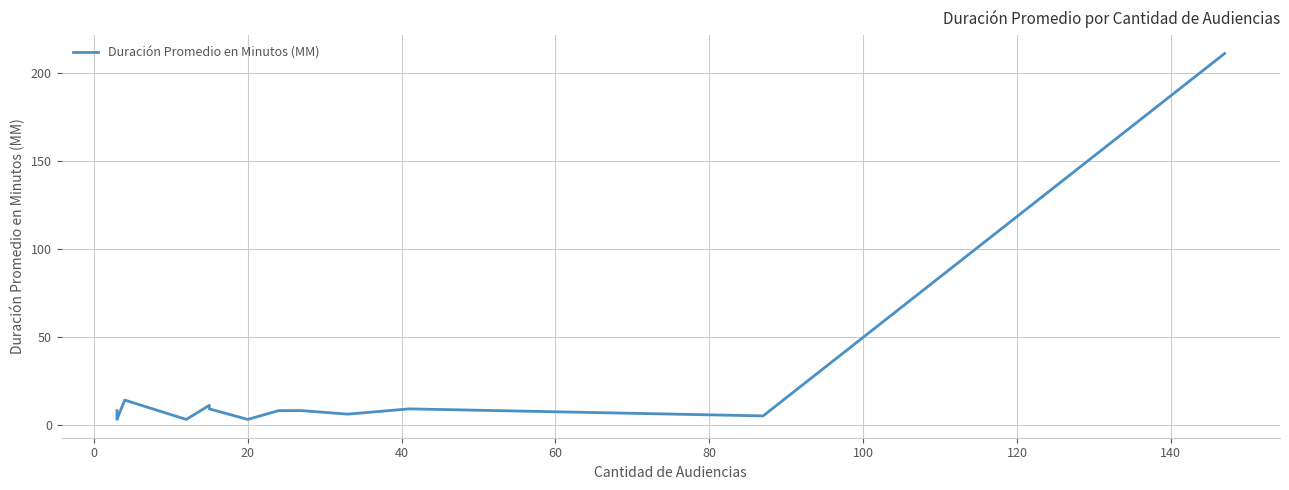

At which category does the chart reach its minimum across all series?

20